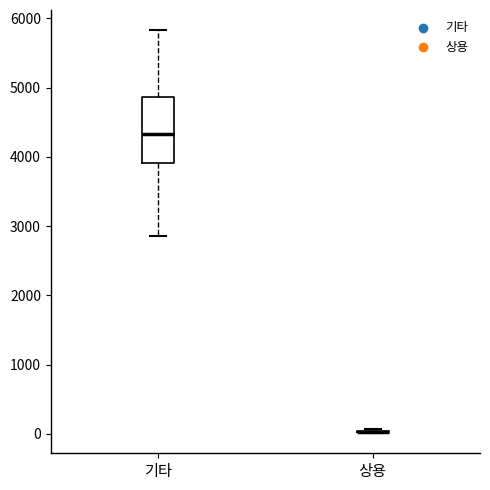

Reading left to right, transcribe this box plot: for each box, give where its median line is, the range the box spans, and where its two whiskers end, as read against the y-axis. The values are not printed on the chart, so give them approximately, as read against the axis.

기타: median 4300, box 3900 to 4900, whiskers 2900 to 5800
상용: box collapsed to a line at 0, whiskers 0 to 100